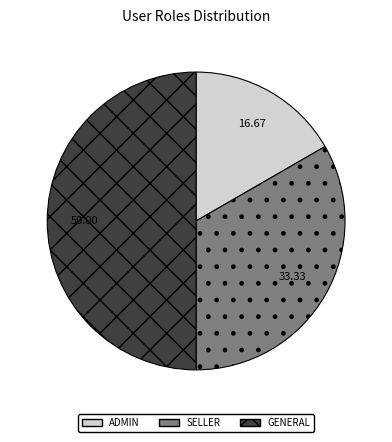

Is the sum of ADMIN and GENERAL greater than half?

Yes